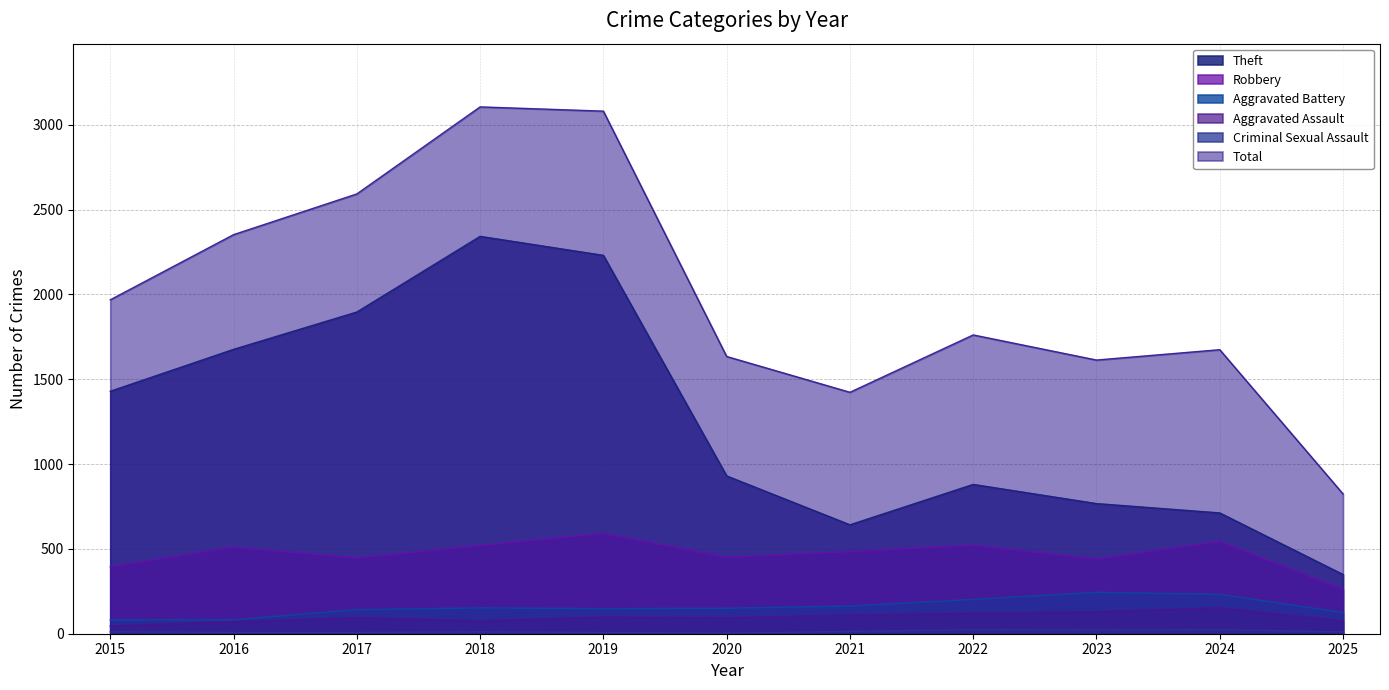

How many interior local valleys does the Aggravated Battery series have?

1